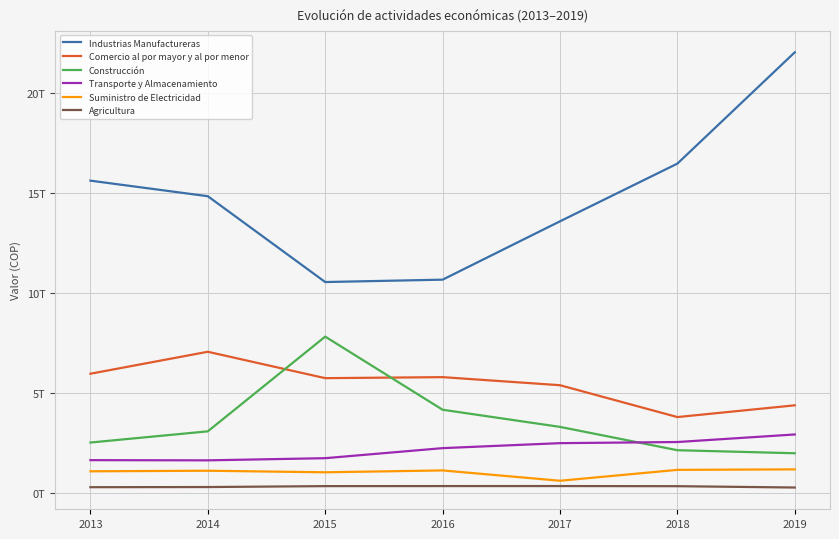

Rank the categories by Agricultura value from lowest to highest.

2019, 2013, 2014, 2018, 2015, 2016, 2017